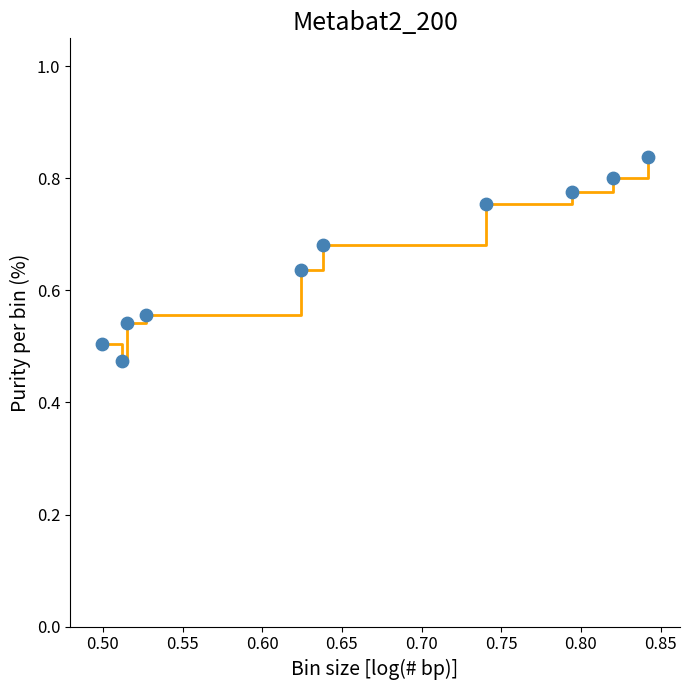

What is the difference between the maximum and minimum values?

0.4